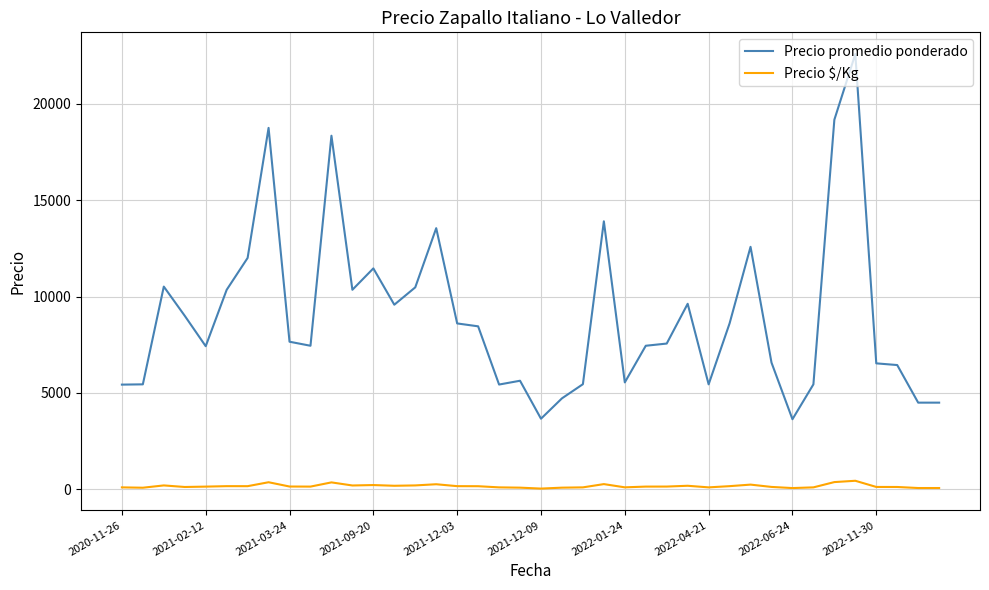

What is the maximum value shown in the chart?

22565